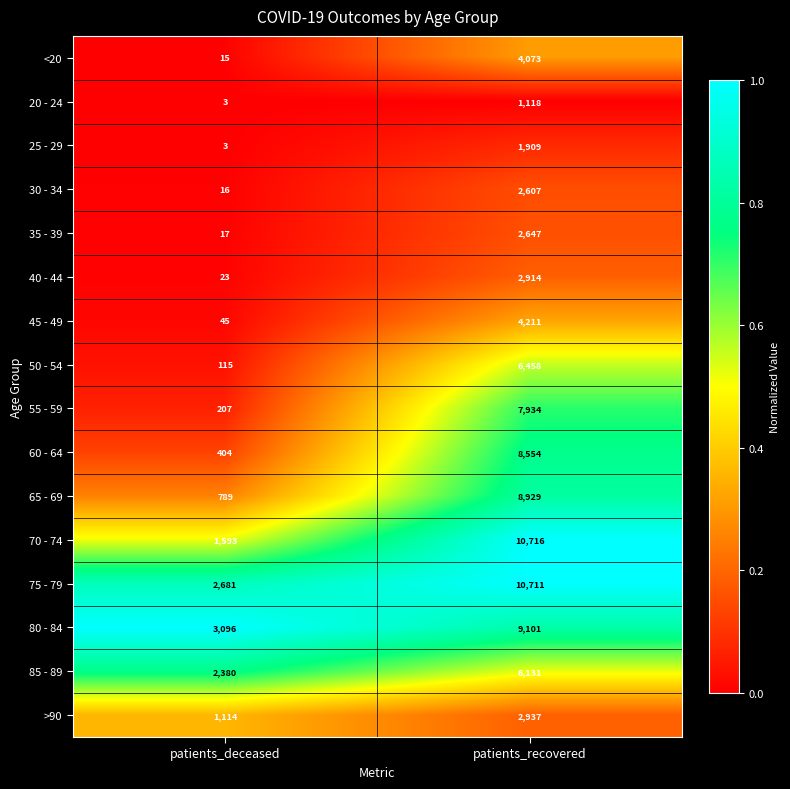

Which series has the widest spread of values?

70 - 74